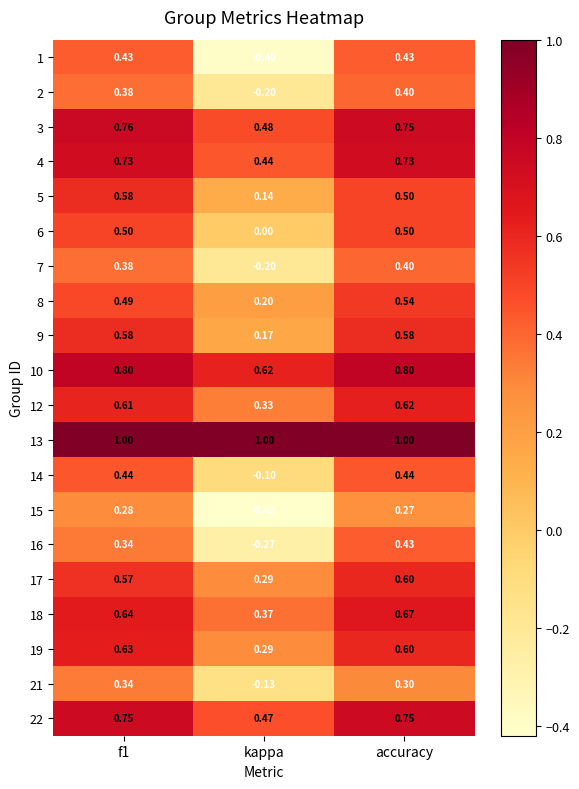

At which category is the sum across all series the highest?

accuracy